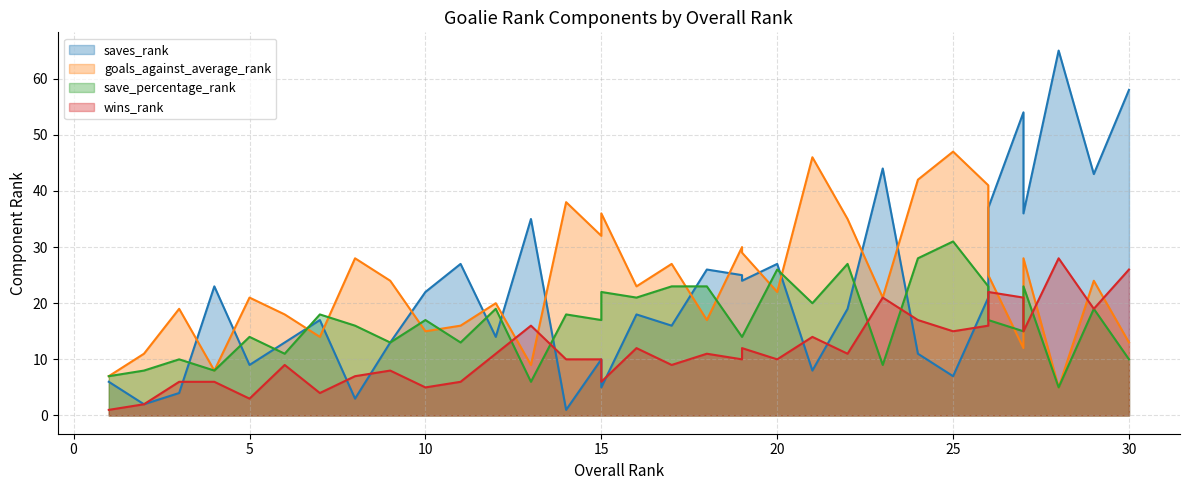

What is the value of the save_percentage_rank point at the 19th from the left?

23